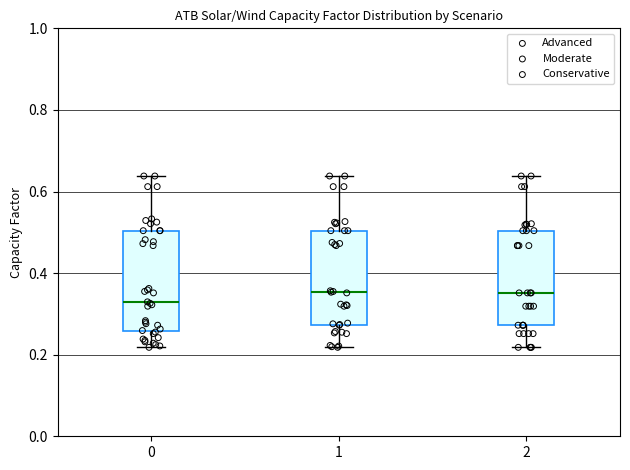

Where does the lower whisker of the box at x = 1 end on the y-axis? The values are not printed on the chart, so give them approximately, as read against the axis.

0.22